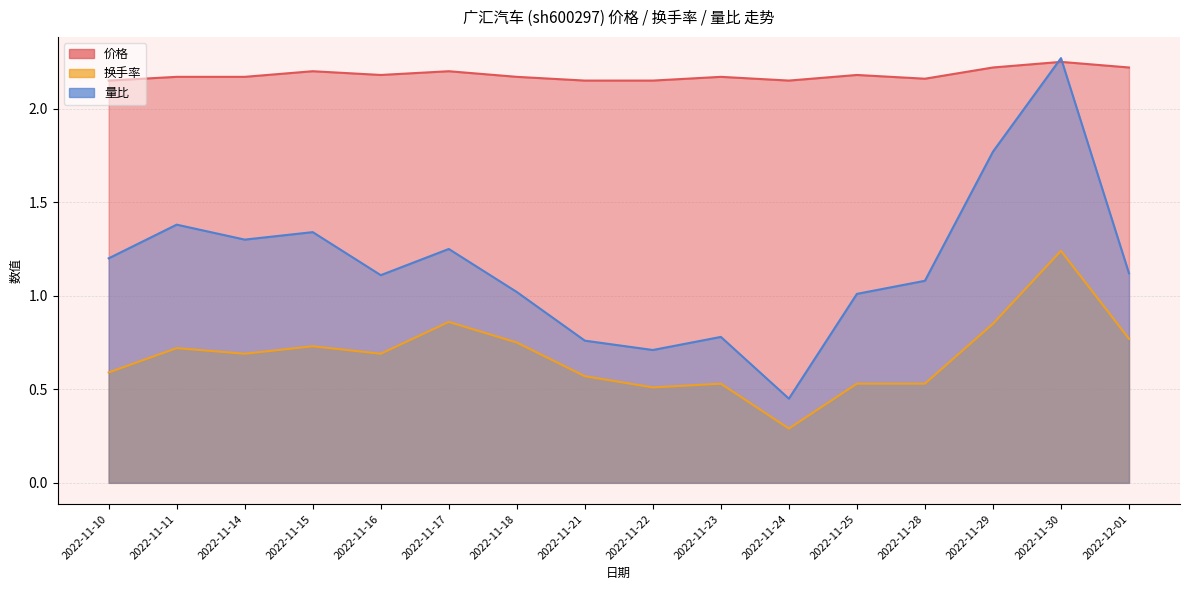

Reading left to right, list all the values displayed in this chart.

价格: 2022-11-10=2.1	2022-11-11=2.2	2022-11-14=2.2	2022-11-15=2.2	2022-11-16=2.2	2022-11-17=2.2	2022-11-18=2.2	2022-11-21=2.1	2022-11-22=2.1	2022-11-23=2.2	2022-11-24=2.1	2022-11-25=2.2	2022-11-28=2.2	2022-11-29=2.2	2022-11-30=2.2	2022-12-01=2.2
换手率: 2022-11-10=0.6	2022-11-11=0.7	2022-11-14=0.7	2022-11-15=0.7	2022-11-16=0.7	2022-11-17=0.9	2022-11-18=0.8	2022-11-21=0.6	2022-11-22=0.5	2022-11-23=0.5	2022-11-24=0.3	2022-11-25=0.5	2022-11-28=0.5	2022-11-29=0.8	2022-11-30=1.2	2022-12-01=0.8
量比: 2022-11-10=1.2	2022-11-11=1.4	2022-11-14=1.3	2022-11-15=1.3	2022-11-16=1.1	2022-11-17=1.2	2022-11-18=1.0	2022-11-21=0.8	2022-11-22=0.7	2022-11-23=0.8	2022-11-24=0.5	2022-11-25=1.0	2022-11-28=1.1	2022-11-29=1.8	2022-11-30=2.3	2022-12-01=1.1